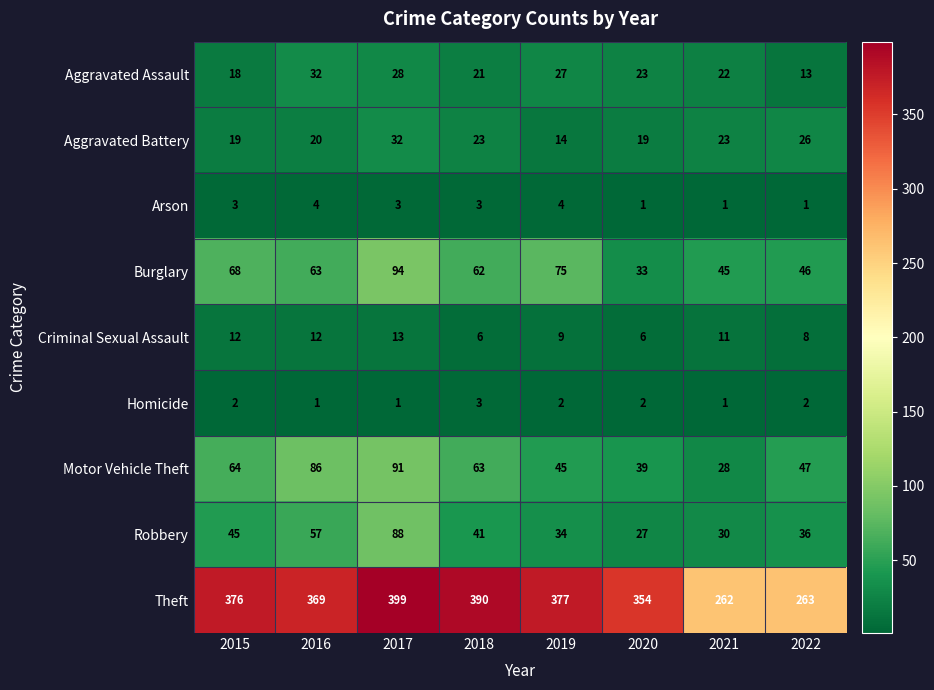

What is the total value across all series at 2018?

612